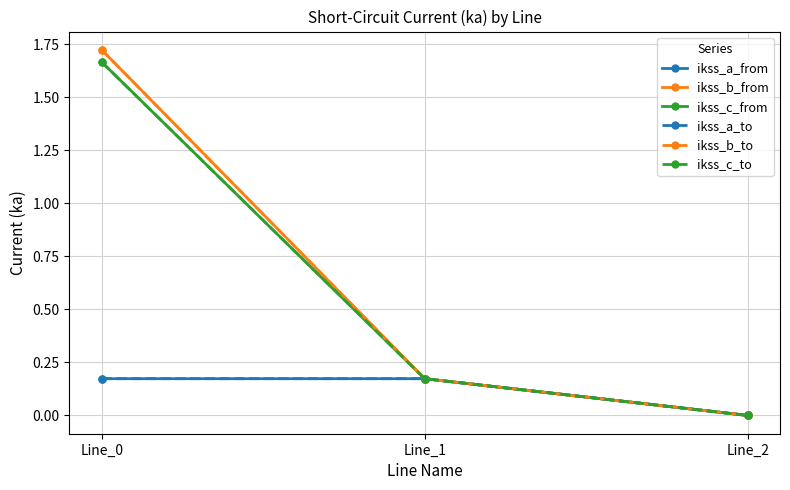

Does the chart have visible grid lines?

Yes